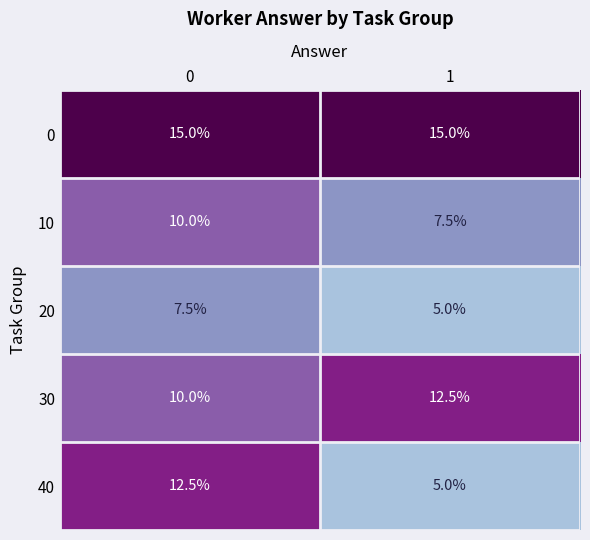

What is the sum of all 40 values?

17.5